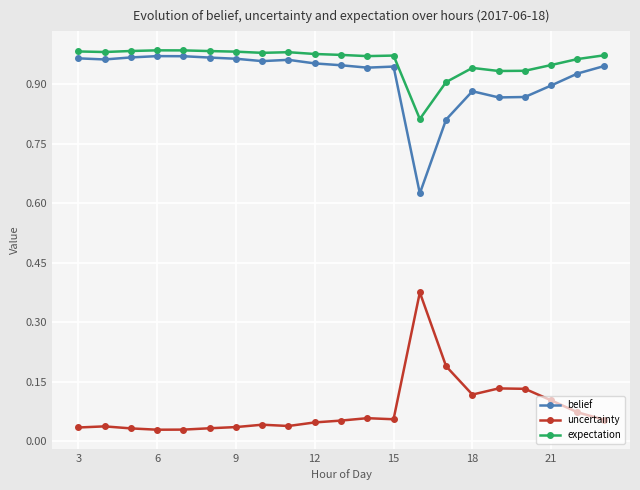

What are all the series names shown in the legend?

belief, uncertainty, expectation